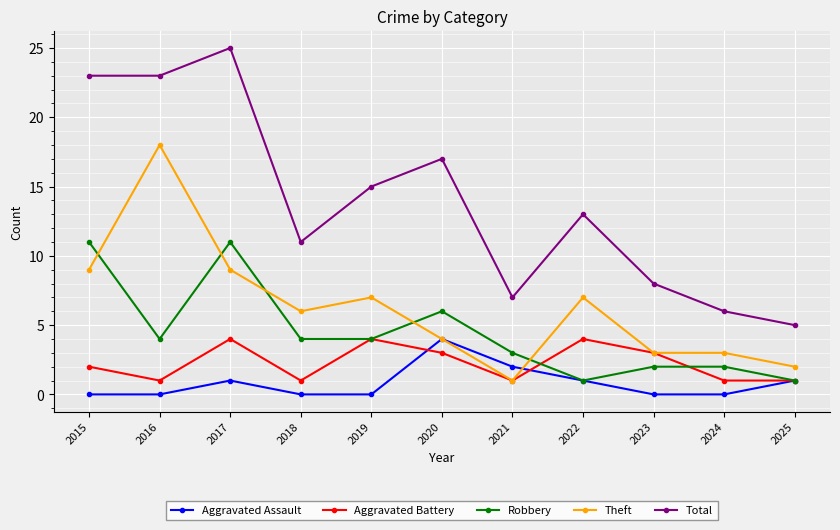

How many lines are shown in the chart?

5